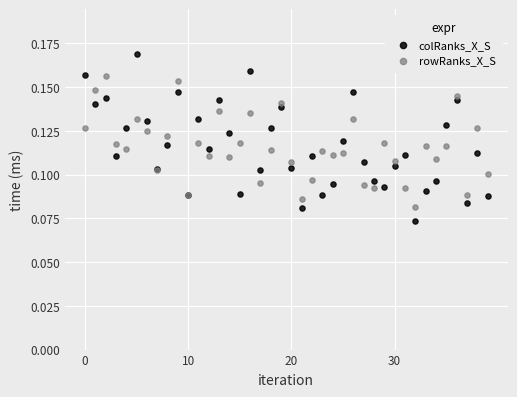

Which series reaches the maximum Y coordinate?

colRanks_X_S